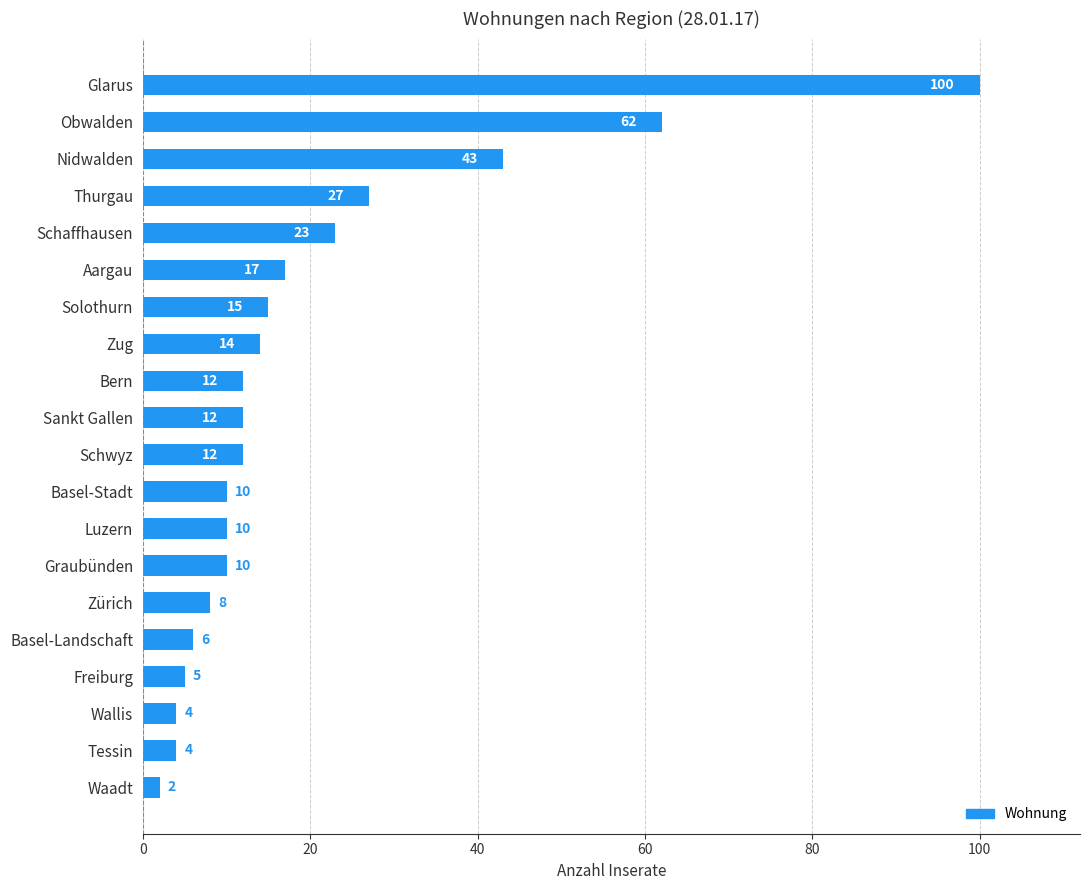

Where is the data nearest to the value 51?

Nidwalden